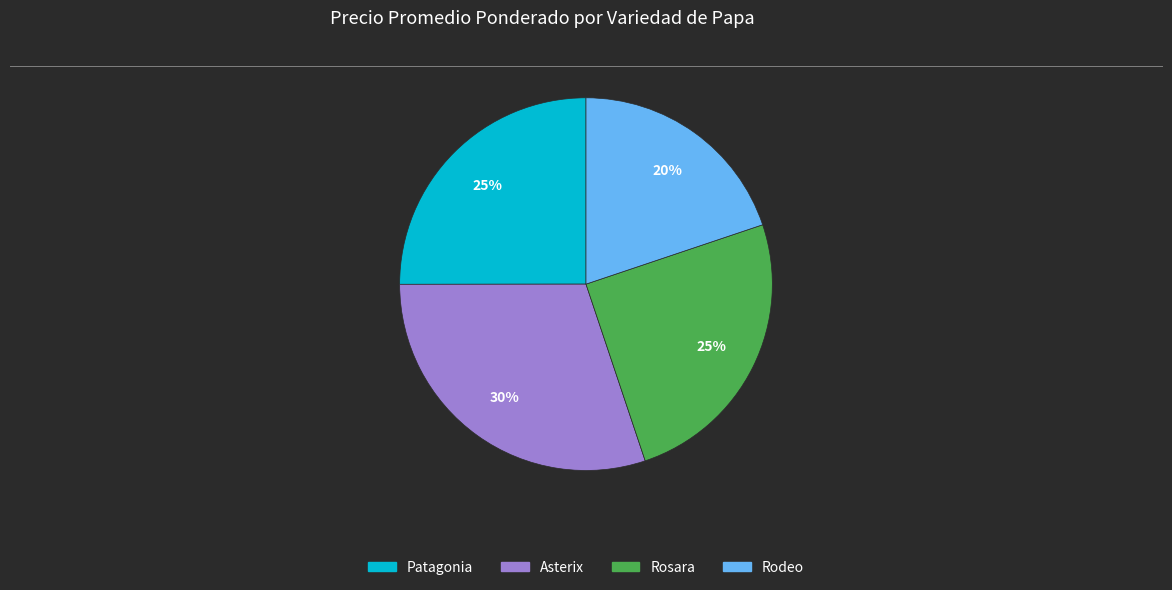

Is there any slice that represents more than half of the pie?

No